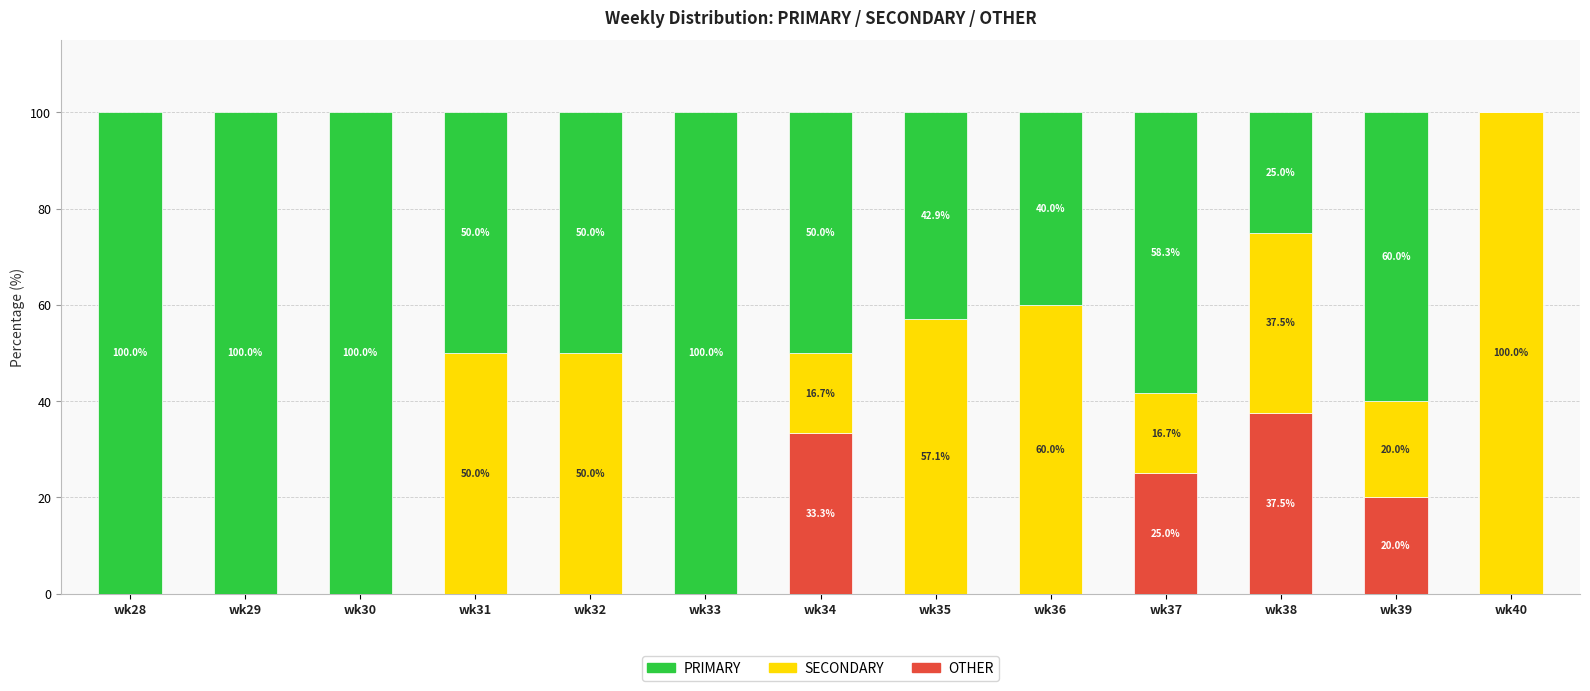

Where is OTHER nearest to the value 18?

wk39